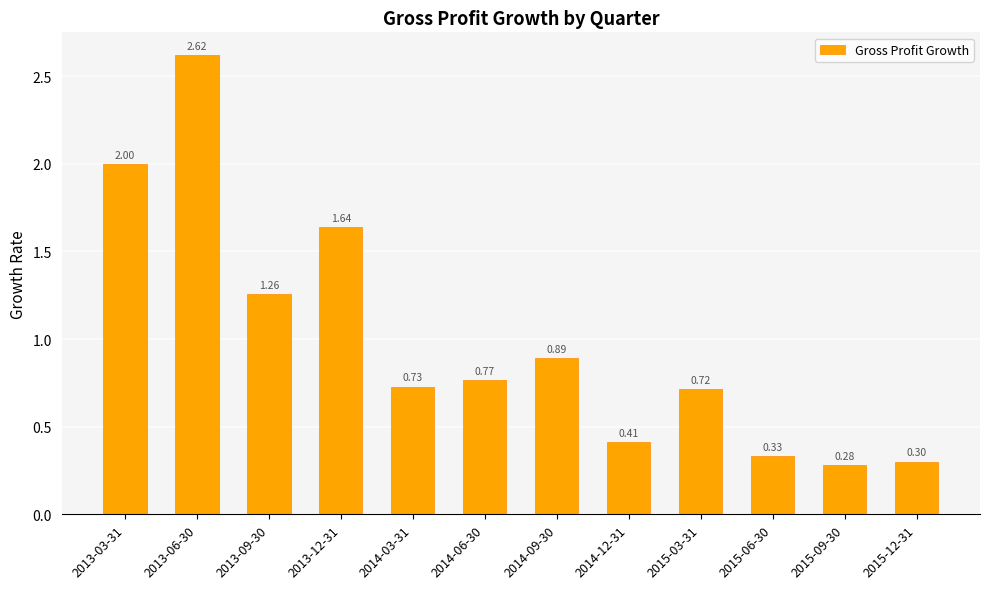

What is the difference between the maximum and minimum values?

2.3